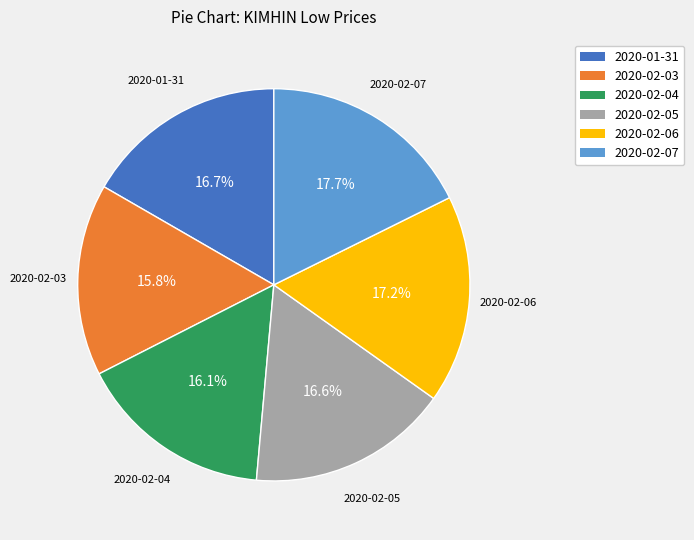

What is the largest slice in the pie chart?

2020-02-07